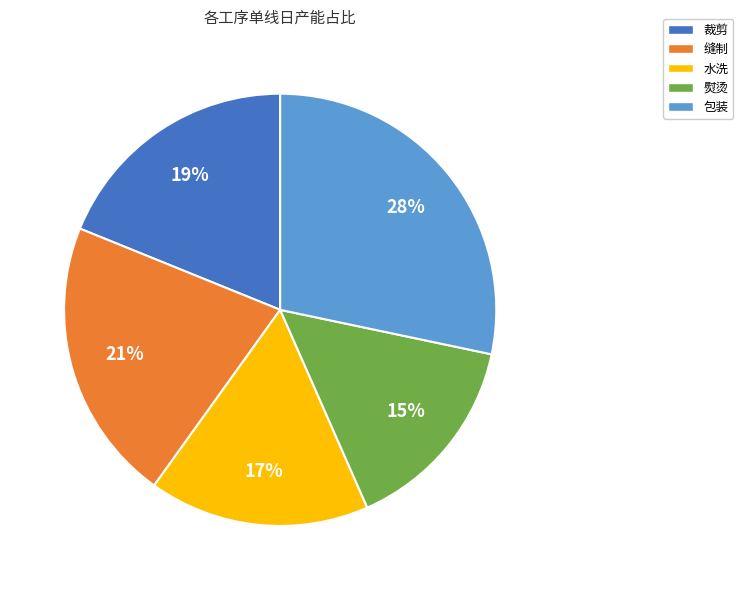

Is 包装 the majority of the pie?

No